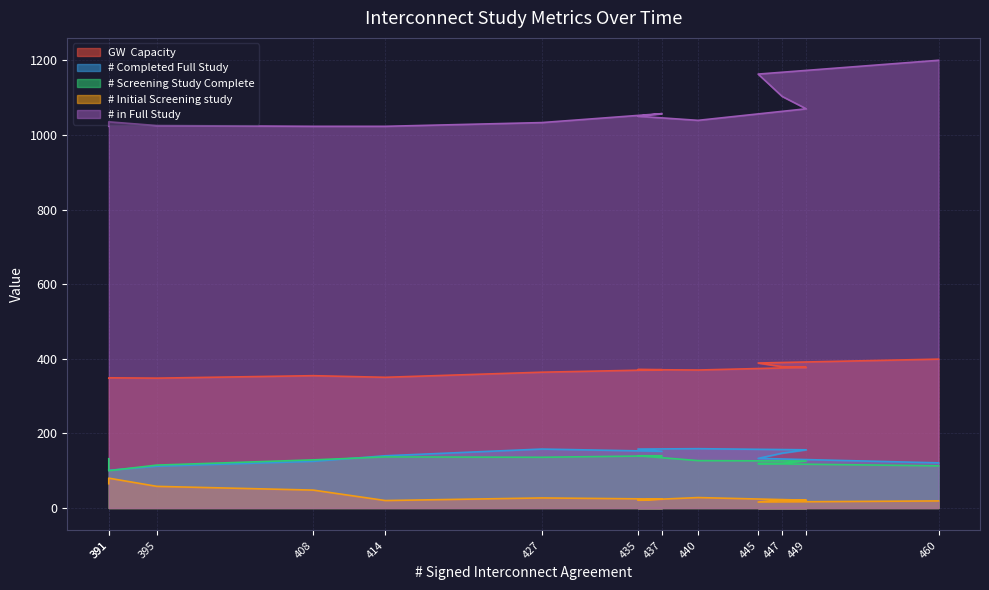

At 408, list the series in order from largest to smallest.

# in Full Study, GW  Capacity, # Screening Study Complete, # Completed Full Study, # Initial Screening study